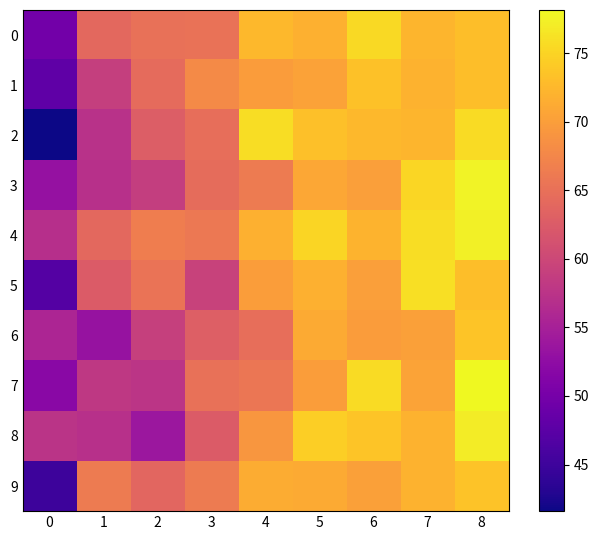

Reading left to right, transcribe all the data shown in this chart.

0: 0=49.7	1=64.0	2=65.1	3=65.2	4=72.6	5=71.9	6=75.5	7=72.2	8=73.1
1: 0=48.0	1=59.0	2=64.4	3=68.0	4=69.8	5=70.3	6=73.4	7=71.9	8=73.1
2: 0=41.6	1=57.2	2=62.9	3=64.8	4=75.8	5=73.3	6=72.5	7=72.2	8=75.6
3: 0=53.1	1=57.1	2=58.9	3=64.5	4=66.3	5=70.9	6=70.1	7=75.2	8=77.7
4: 0=56.9	1=64.0	2=66.5	3=66.0	4=71.9	5=75.1	6=72.2	7=75.8	8=77.4
5: 0=46.9	1=62.5	2=65.4	3=59.4	4=70.0	5=71.8	6=70.2	7=76.0	8=73.1
6: 0=55.7	1=53.2	2=59.1	3=63.0	4=64.8	5=71.2	6=69.8	7=70.2	8=73.7
7: 0=52.0	1=58.1	2=57.7	3=65.0	4=65.7	5=70.0	6=75.7	7=70.5	8=78.2
8: 0=57.5	1=57.0	2=53.8	3=62.5	4=69.2	5=74.5	6=73.6	7=71.9	8=77.0
9: 0=45.0	1=66.2	2=63.8	3=66.3	4=71.4	5=71.2	6=70.3	7=72.0	8=73.6